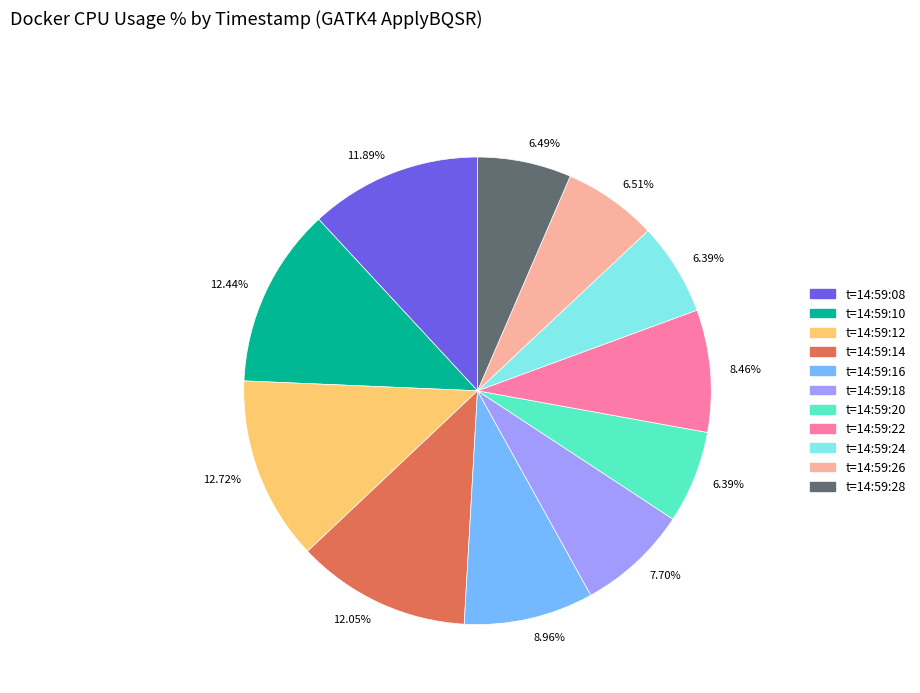

Does any single category account for the majority?

No